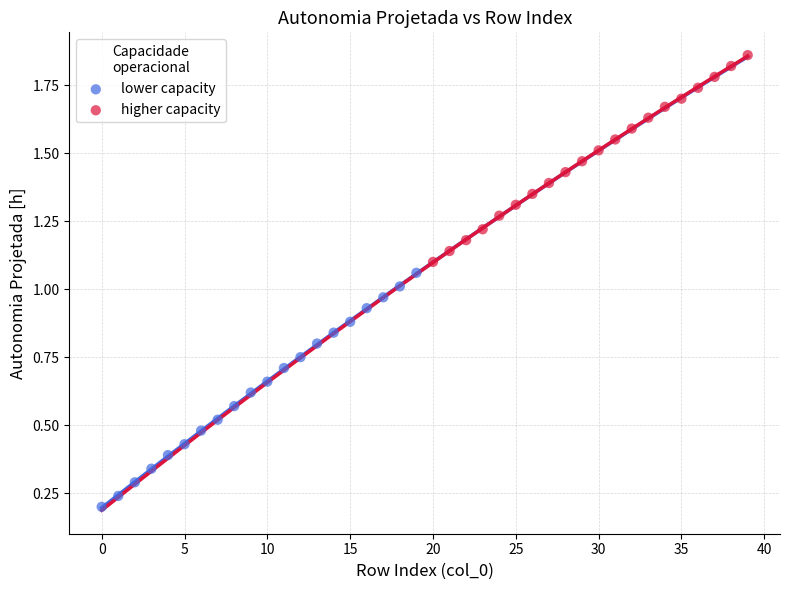

Which series has the widest spread of Y values?

lower capacity